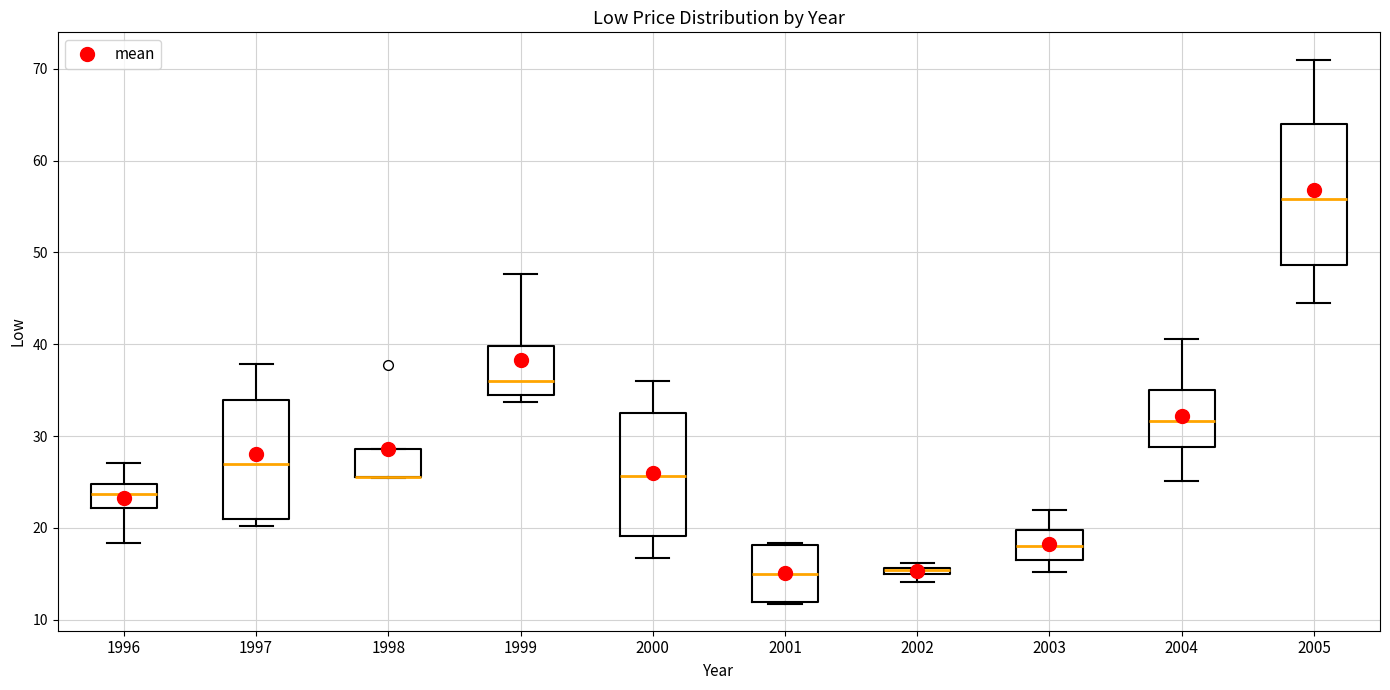

Where is the upper edge of the box at x = 1996 on the y-axis? The values are not printed on the chart, so give them approximately, as read against the axis.

25